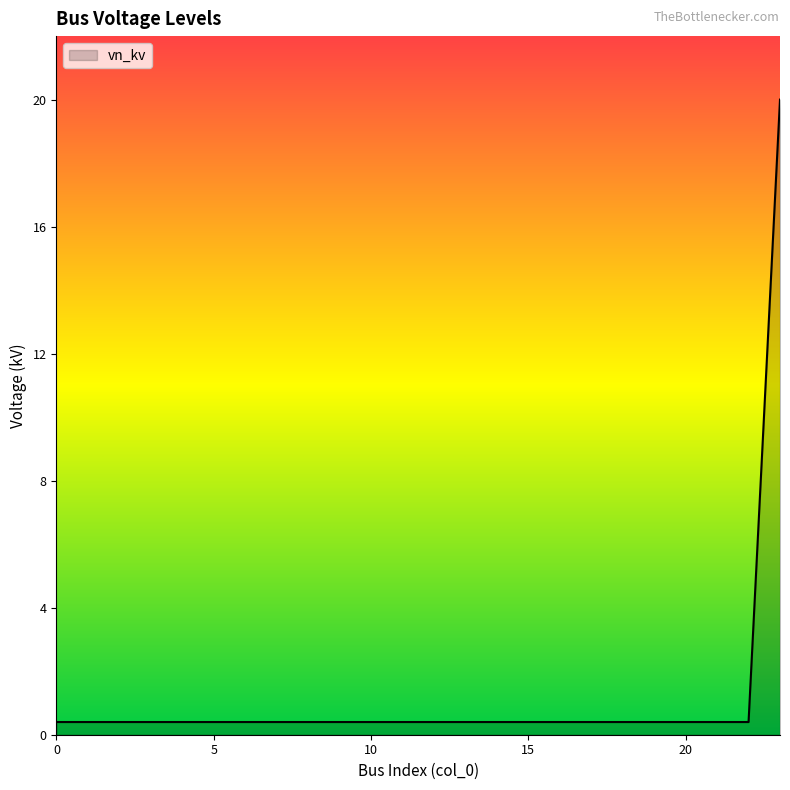

What is the difference between the maximum and minimum values?

19.6